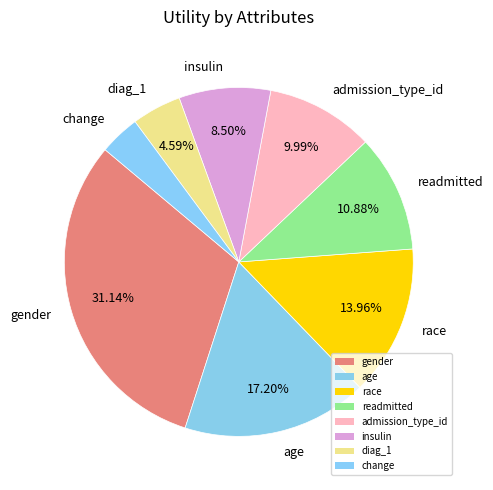

To the nearest percent, what is the difference between the readmitted and age slice percentages?

6%